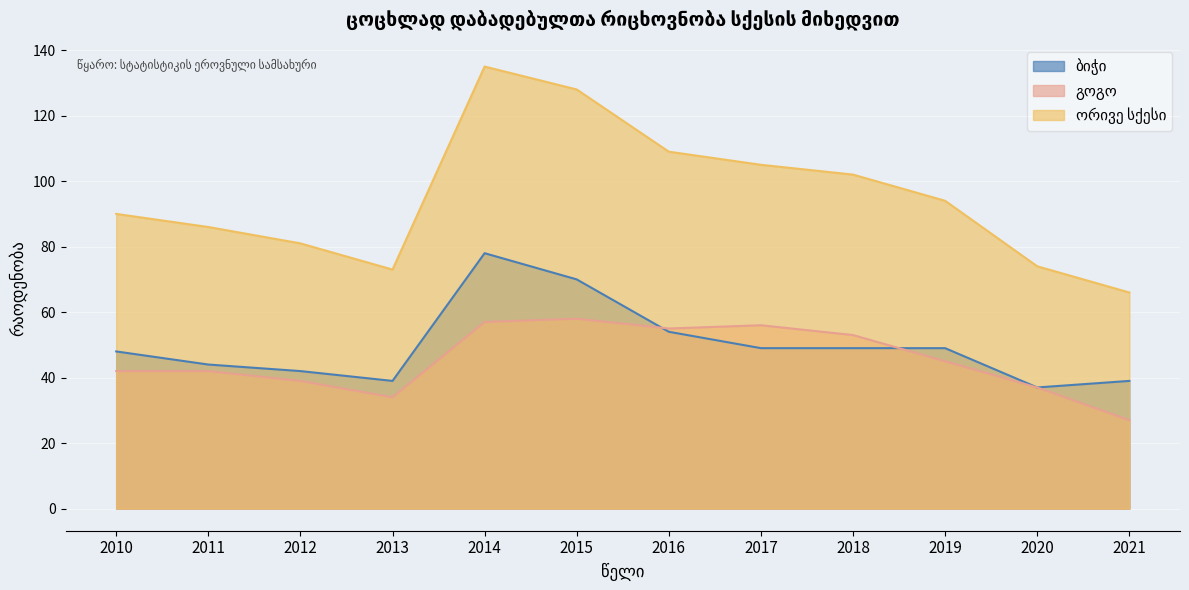

What is the total value across all series at 2013?

146